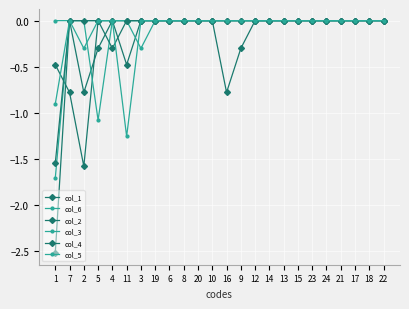

Count the col_4 values in the range 0 to 1.

22